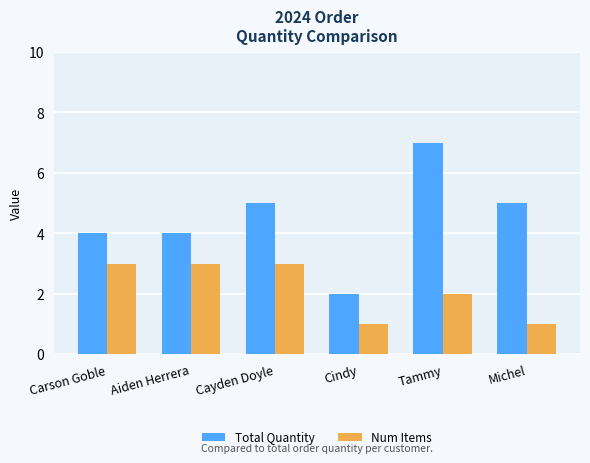

How many bars are there in each group?

2